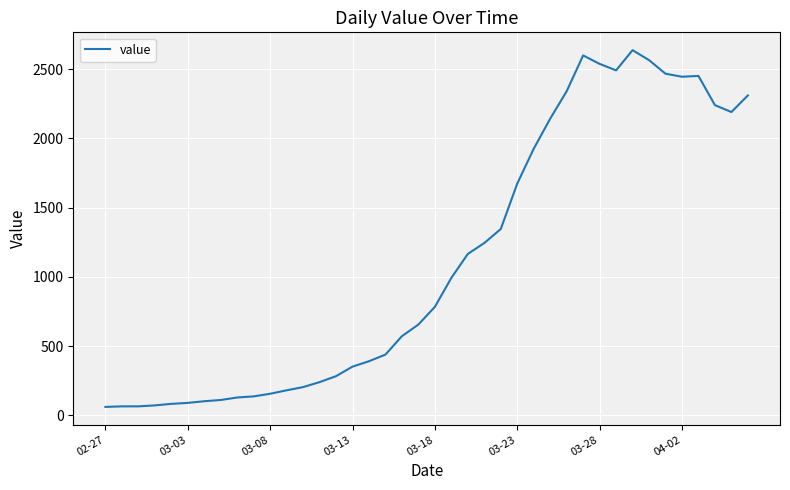

What is the smallest value displayed?

61